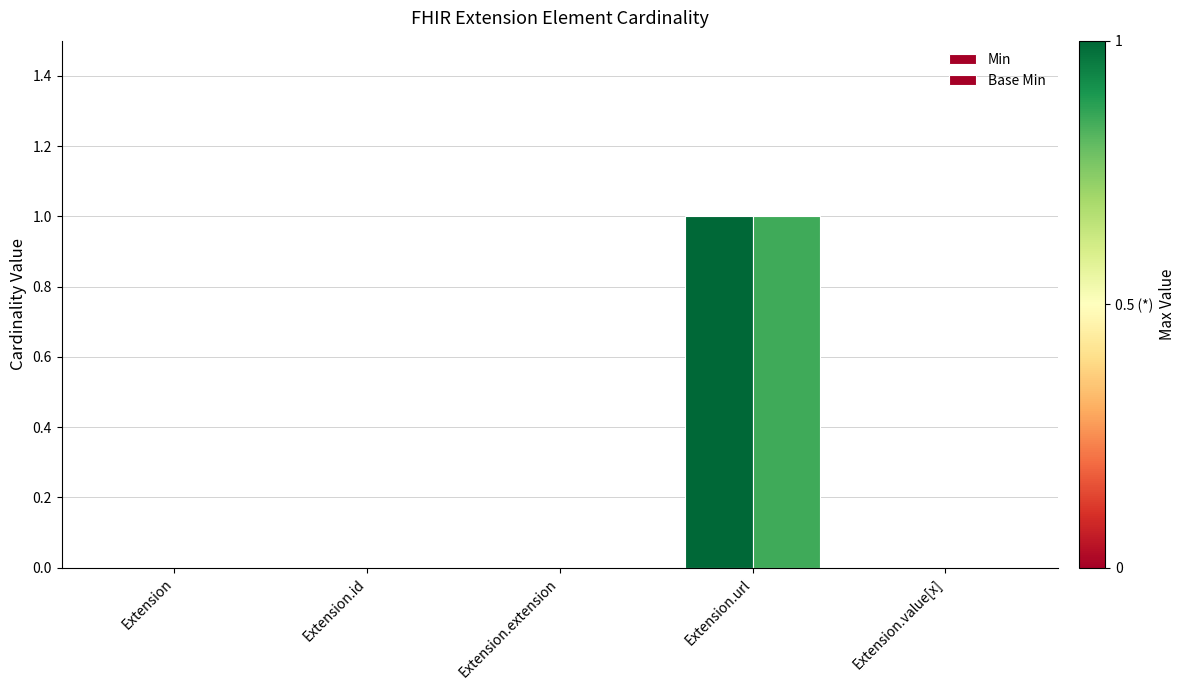

What position from the left is Extension.id?

2